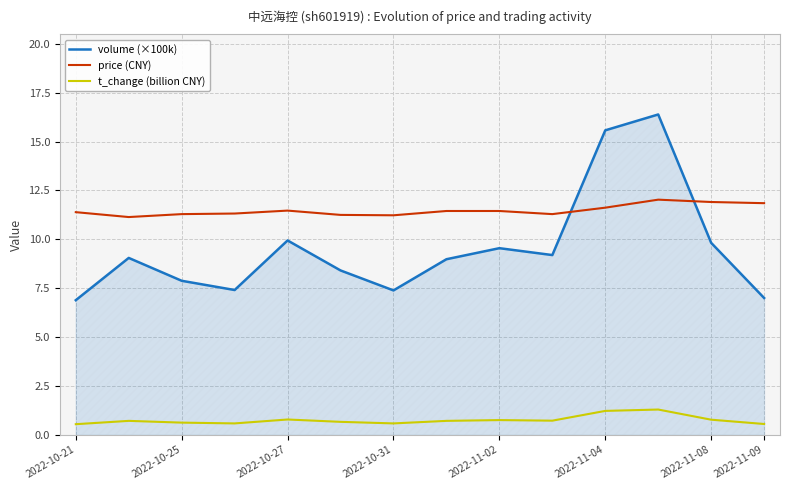

List the series in order of their peak value, highest first.

volume (×100k), price (CNY), t_change (billion CNY)